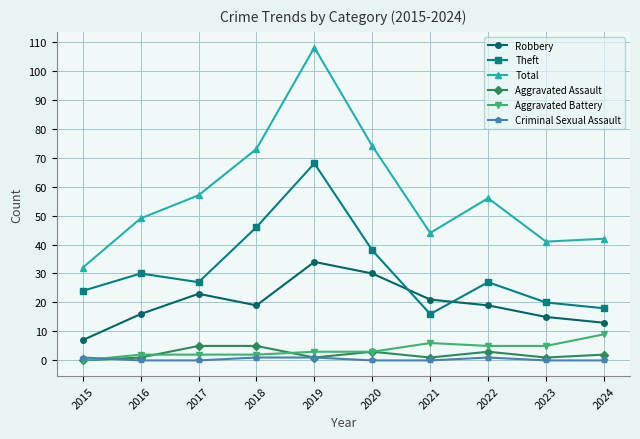

At which label is Aggravated Assault closest to 2?

2024